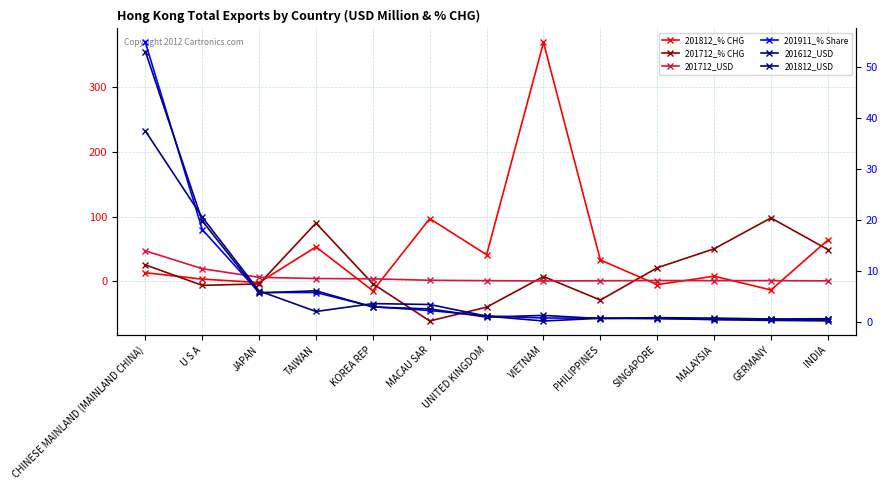

Which series has the widest spread of values?

201812_% CHG